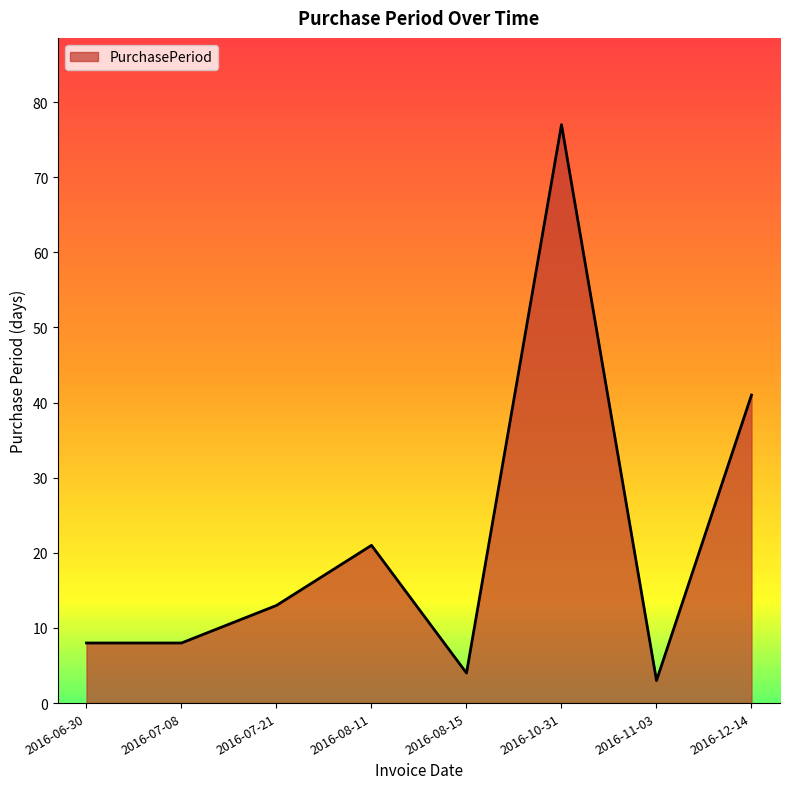

Which has a higher value, 2016-12-14 or 2016-08-11?

2016-12-14